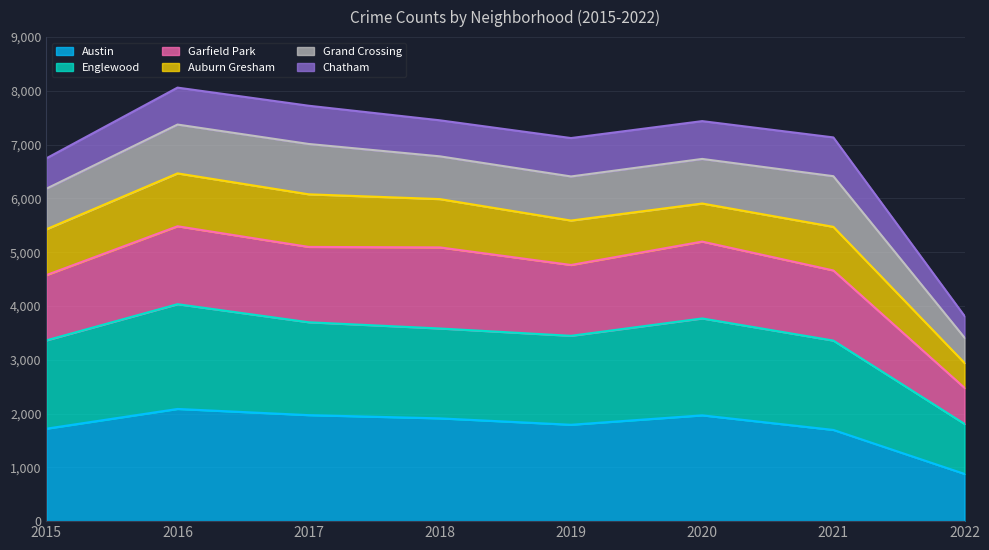

The Austin series shows 1696 at 2021. True or false?

True